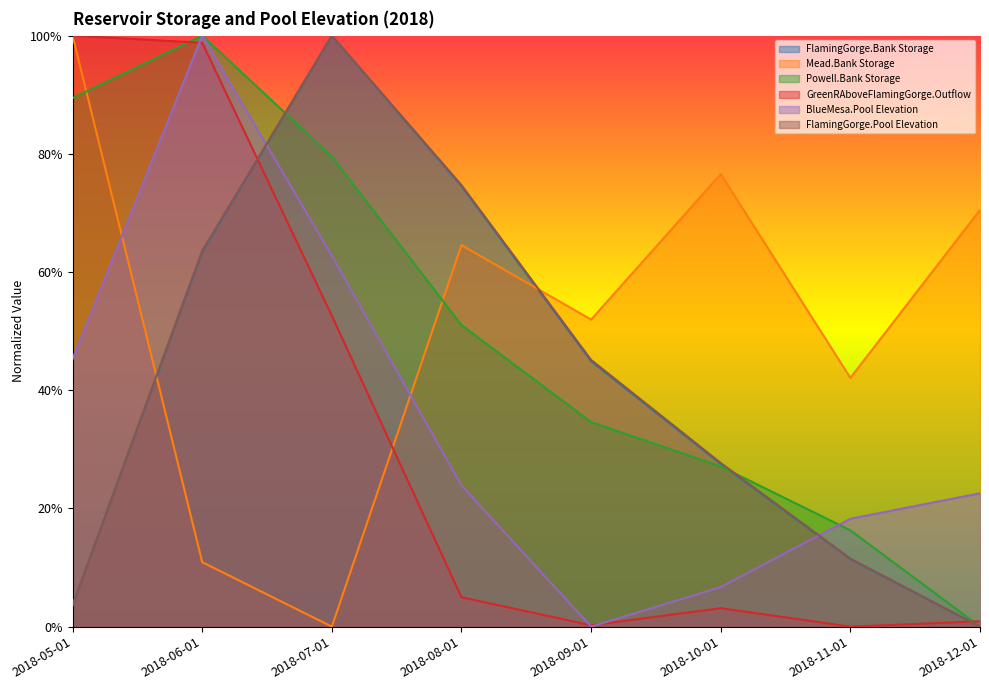

At which label is BlueMesa.Pool Elevation closest to 0?

2018-09-01